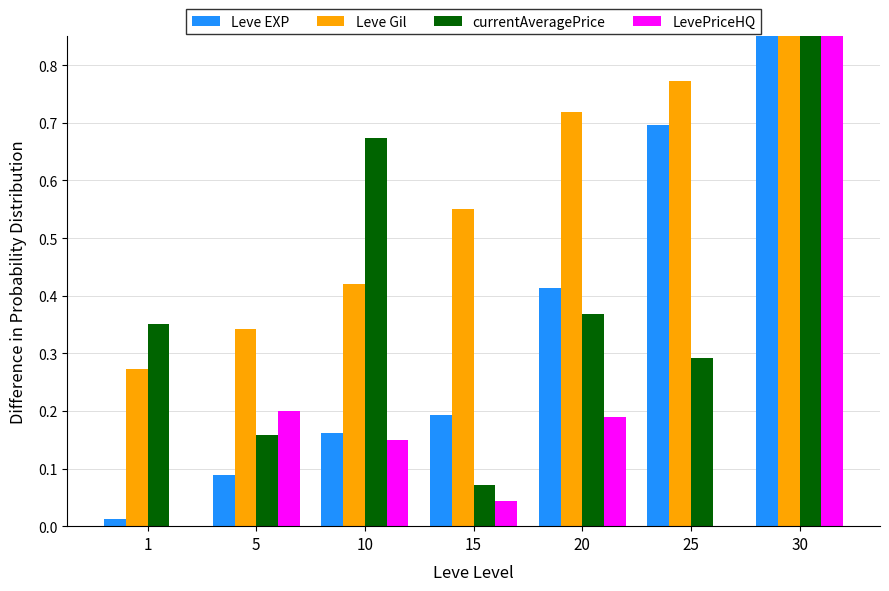

Reading left to right, transcribe all the data shown in this chart.

Leve EXP: 1=0.0	5=0.1	10=0.2	15=0.2	20=0.4	25=0.7	30=1.0
Leve Gil: 1=0.3	5=0.3	10=0.4	15=0.6	20=0.7	25=0.8	30=1.0
currentAveragePrice: 1=0.4	5=0.2	10=0.7	15=0.1	20=0.4	25=0.3	30=1.0
LevePriceHQ: 1=0.0	5=0.2	10=0.1	15=0.0	20=0.2	25=0.0	30=1.0